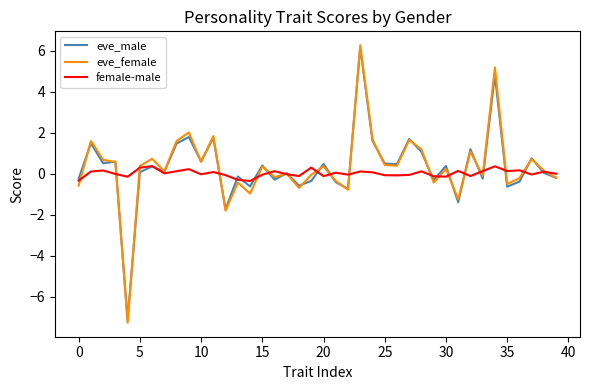

What is the maximum value for female-male?

0.4